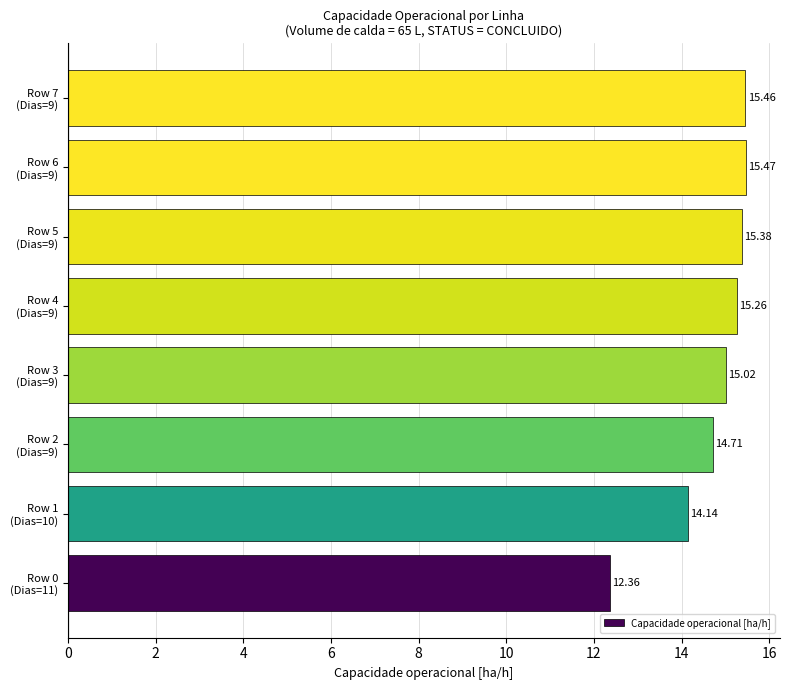

What is the sum of all values?

117.8